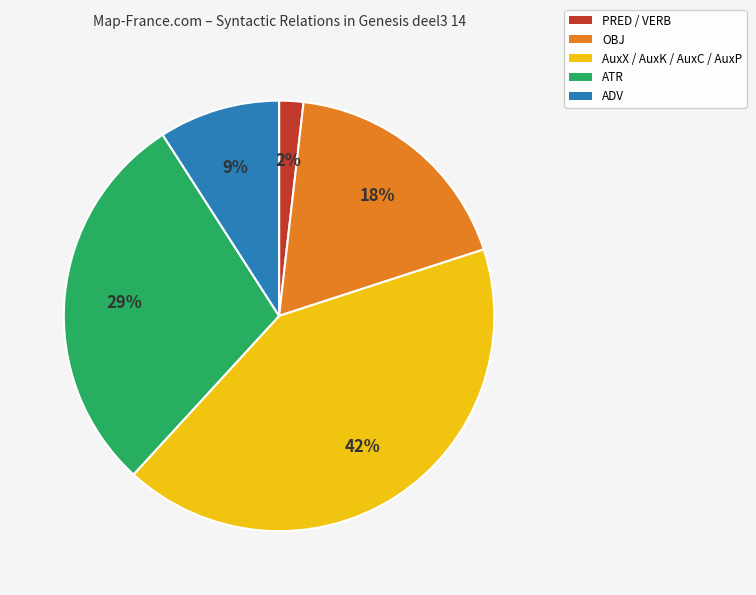

Do AuxX / AuxK / AuxC / AuxP and ATR together represent more than half of the pie?

Yes